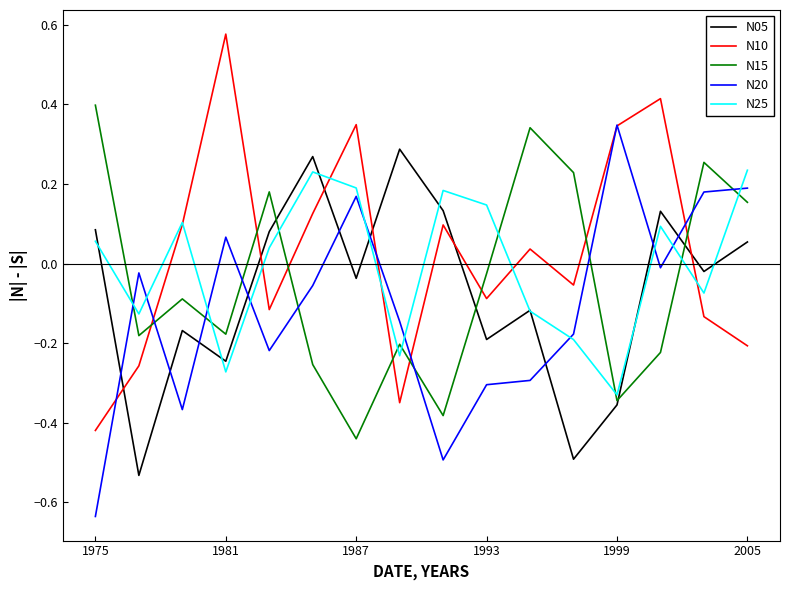

How many intersections are there between N15 and N05?

4